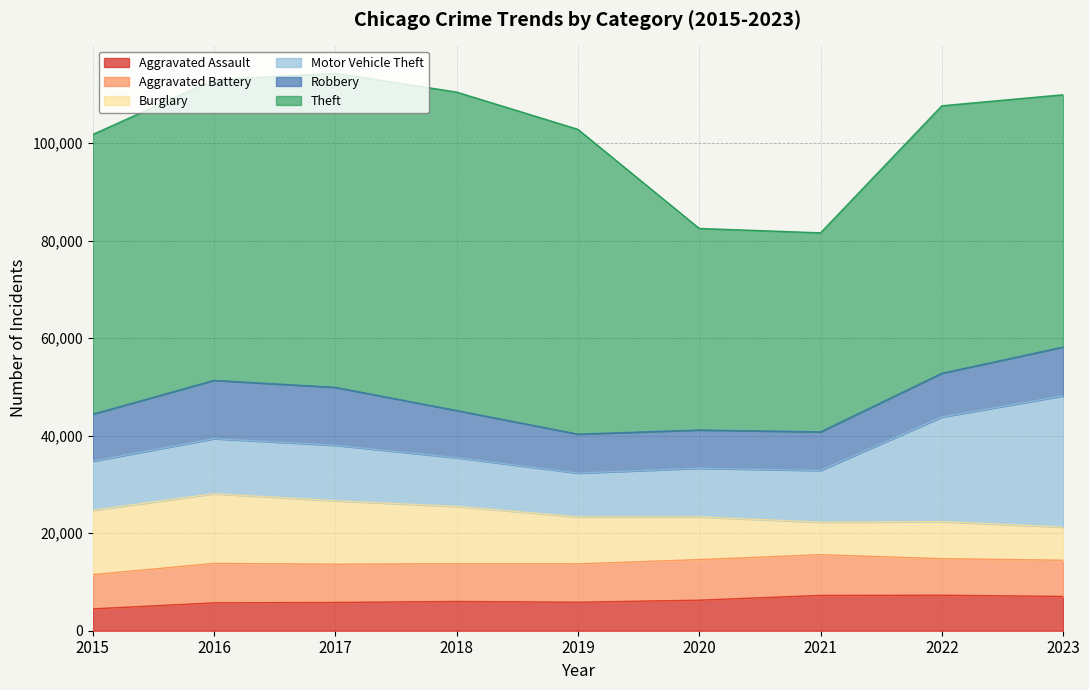

What is the difference between the Aggravated Battery values at 2021 and 2020?

27